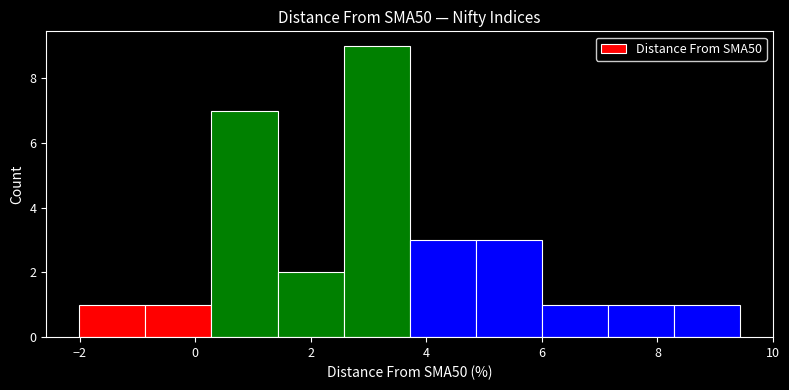

Reading left to right, transcribe this chart: for each bar, give the range it covers on the x-axis and its height. Neither the bar edges nor the heights are printed on the chart, so give them approximately, as read against the axes.

-2.0 to -0.8: 1
-0.8 to 0.2: 1
0.2 to 1.4: 7
1.4 to 2.6: 2
2.6 to 3.8: 9
3.8 to 4.8: 3
4.8 to 6.0: 3
6.0 to 7.2: 1
7.2 to 8.2: 1
8.2 to 9.4: 1